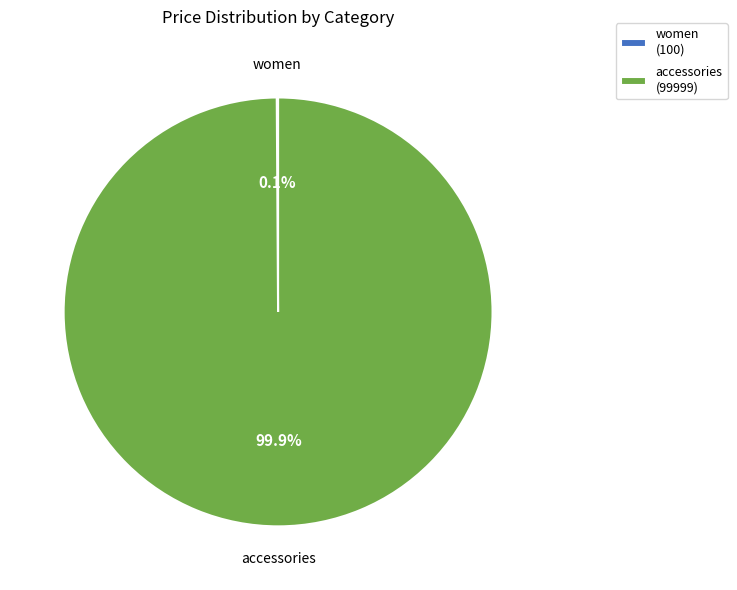

Does any single category account for the majority?

Yes